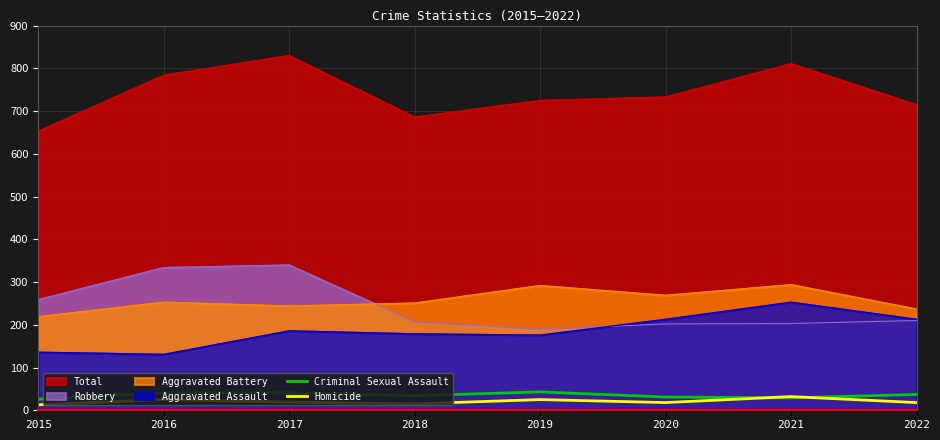

What is the total value across all series at 2021?

61